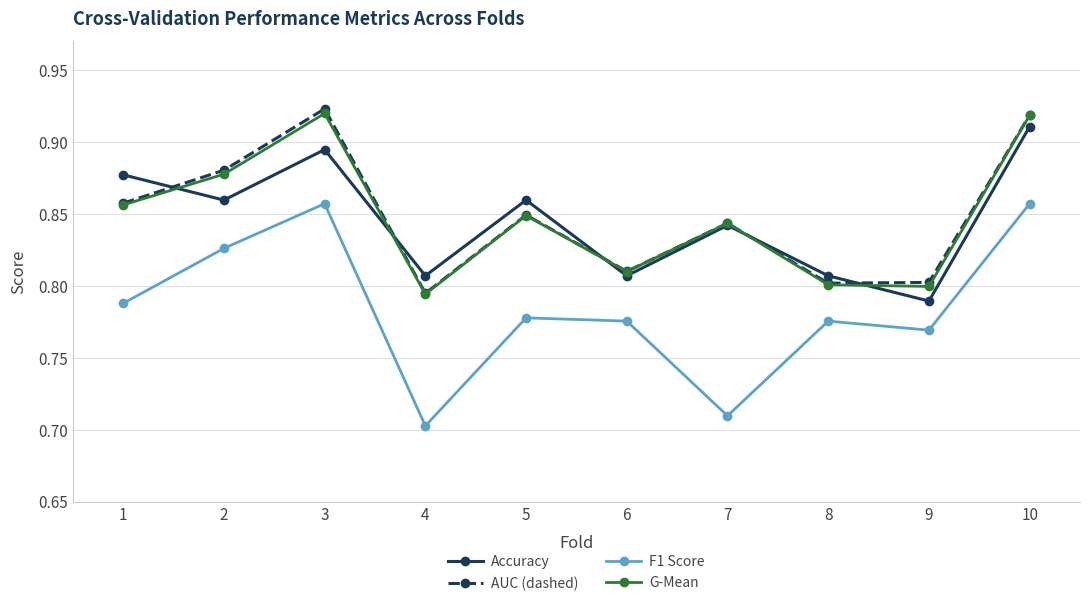

Which label corresponds to the smallest value in the chart?

4